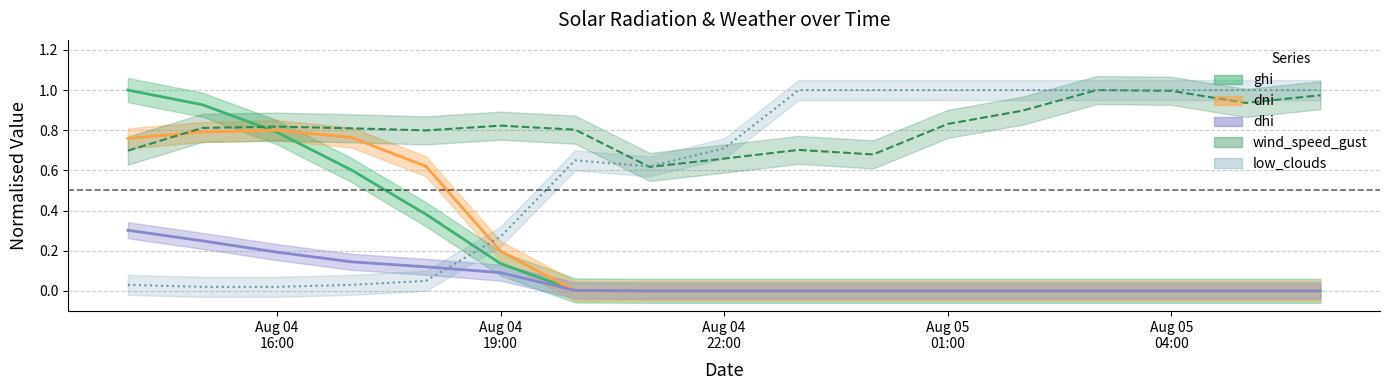

Rank the categories by ghi value from lowest to highest.

2021-08-04 21:00:00, 2021-08-04 22:00:00, 2021-08-04 23:00:00, 2021-08-05 00:00:00, 2021-08-05 01:00:00, 2021-08-05 02:00:00, 2021-08-05 03:00:00, 2021-08-05 04:00:00, 2021-08-05 05:00:00, 2021-08-05 06:00:00, 2021-08-04 20:00:00, 2021-08-04 19:00:00, 2021-08-04 18:00:00, 2021-08-04 17:00:00, 2021-08-04 16:00:00, 2021-08-04 15:00:00, 2021-08-04 14:00:00